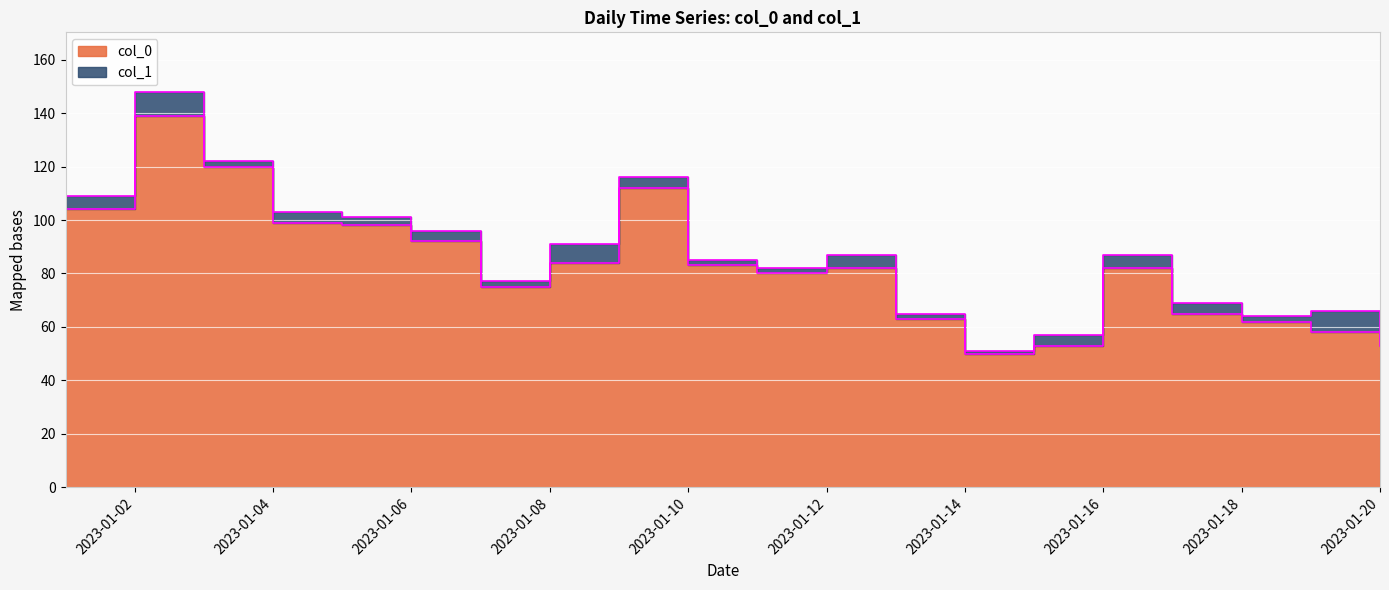

At which label does the data first exceed 82?

2023-01-01